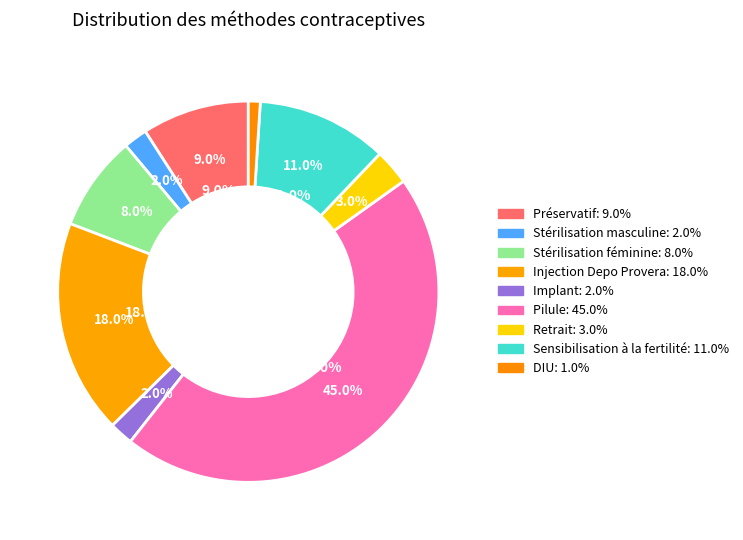

Which has a higher value, Stérilisation masculine or Retrait?

Retrait